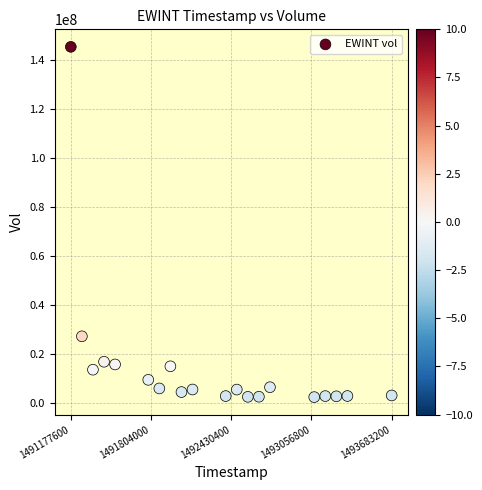

What Y value in the scatter plot is closest to 74026300?

27366700